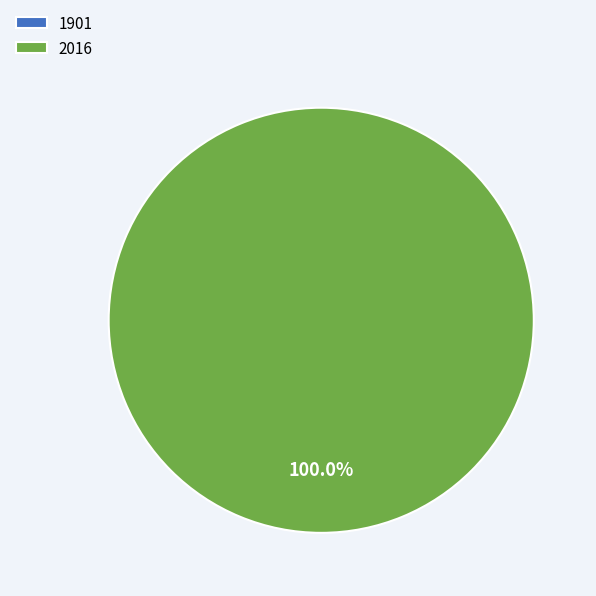

Which category has the biggest portion of the pie?

2016